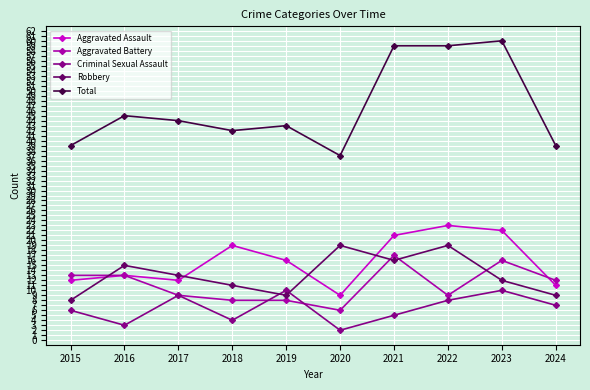

The Criminal Sexual Assault series shows 6 at 2018. True or false?

False